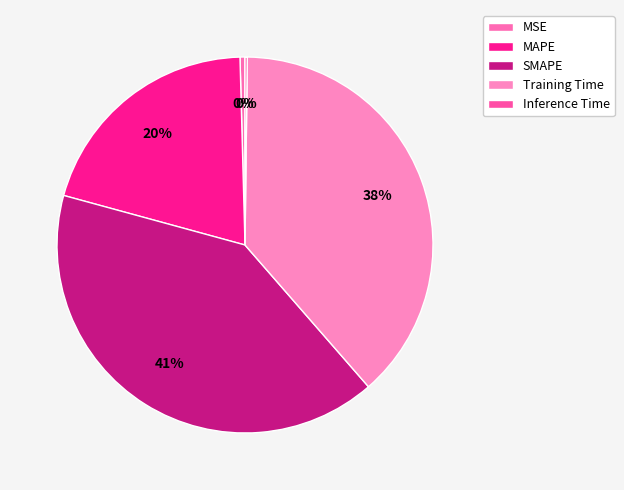

To the nearest percent, what is the difference between the largest and smallest slice percentages?

40%